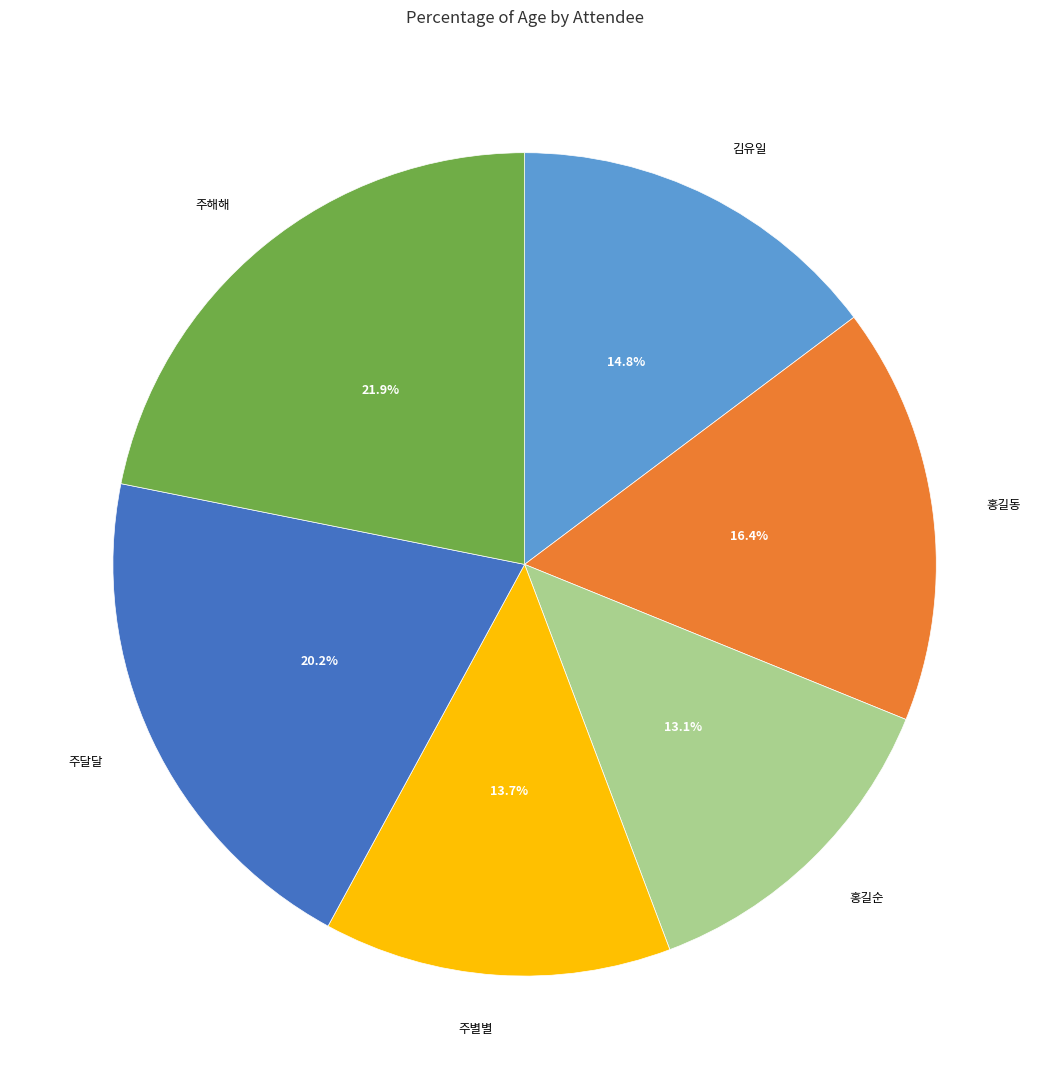

To the nearest percent, what is the combined percentage of 홍길순 and 주별별?

27%